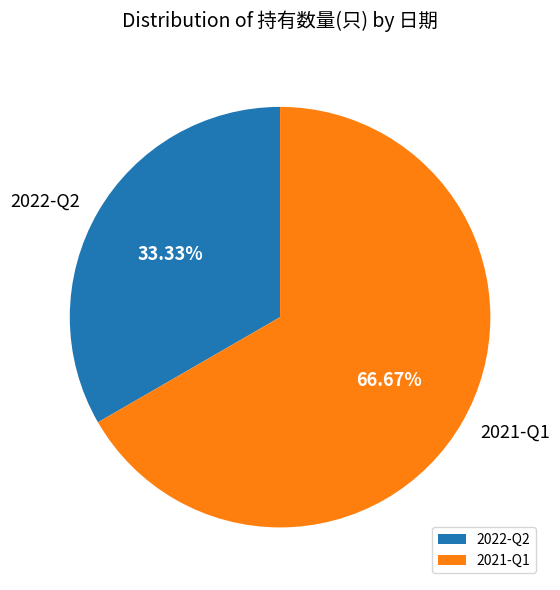

To the nearest percent, what is the difference between the 2021-Q1 and 2022-Q2 slice percentages?

33%